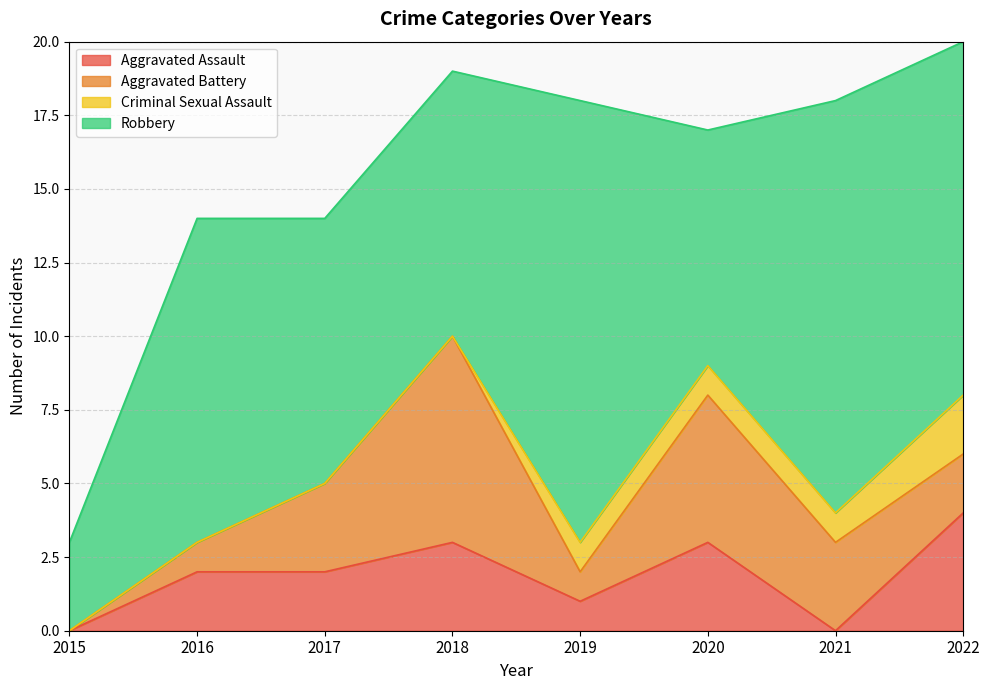

In Aggravated Assault, how many points are lower than both neighbors (excluding endpoints)?

2